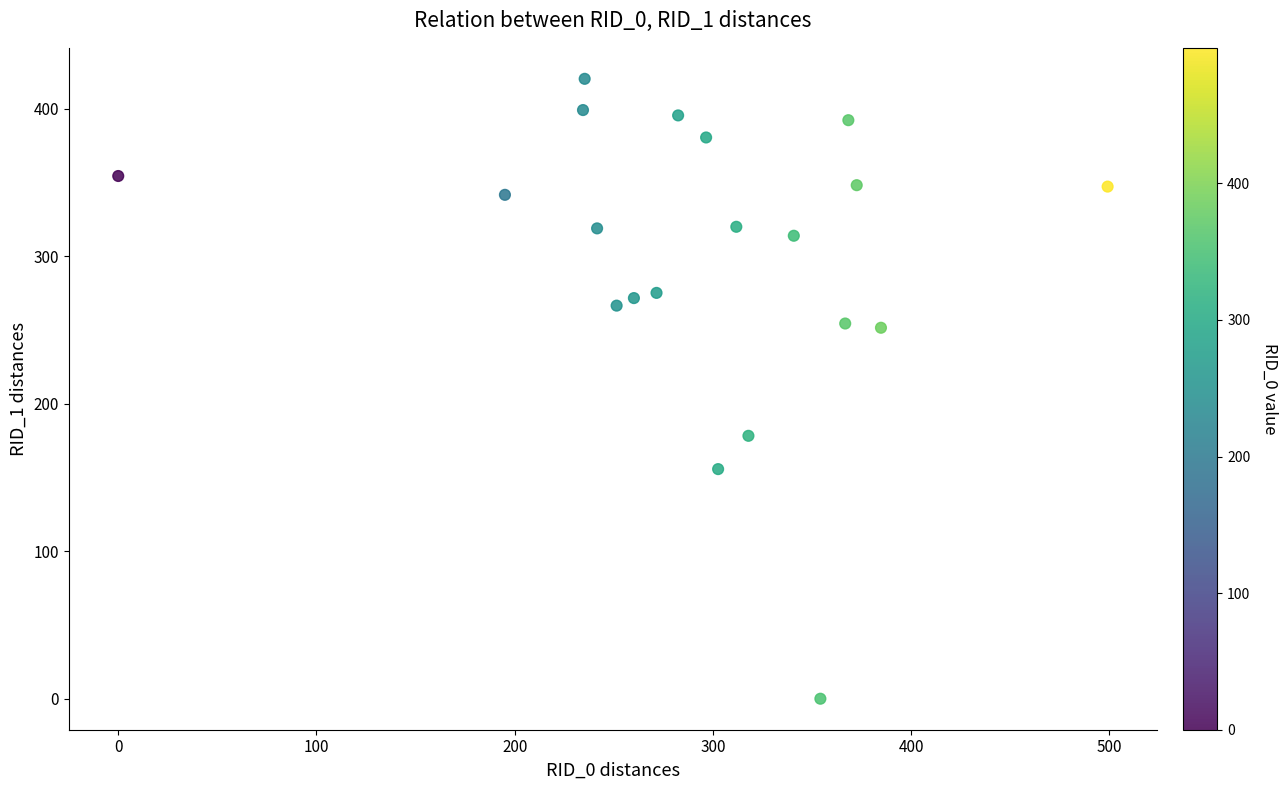

What is the range of X values (max minus min)?

499.2